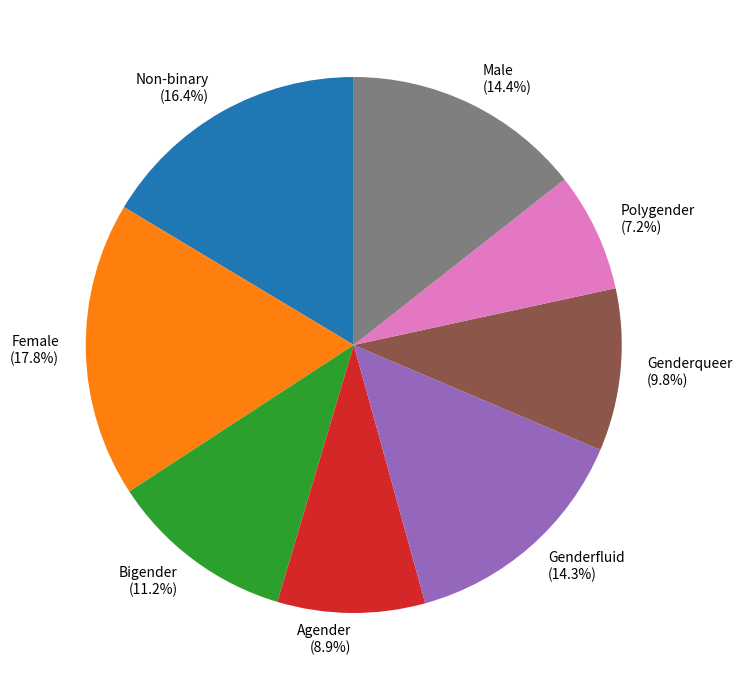

Is it true that Female is 8% of the pie?

False